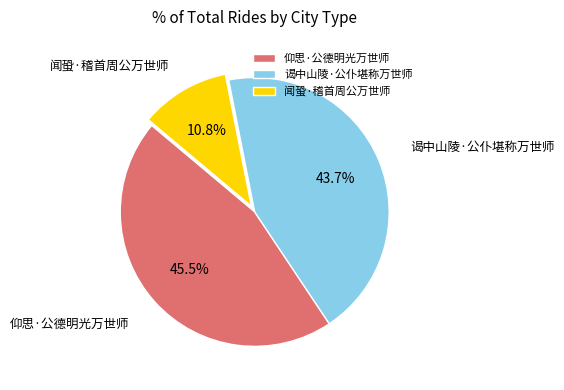

Rank the categories by value from highest to lowest.

仰思·公德明光万世师, 谒中山陵·公仆堪称万世师, 闻蛩·稽首周公万世师